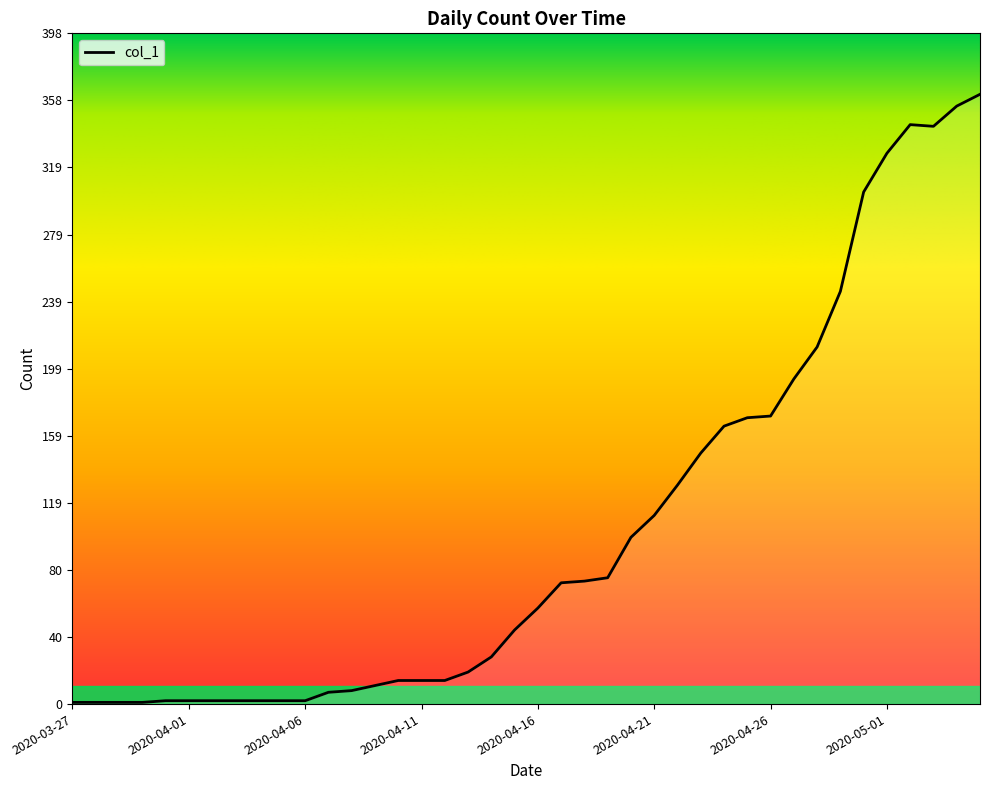

What is the maximum value shown in the chart?

362